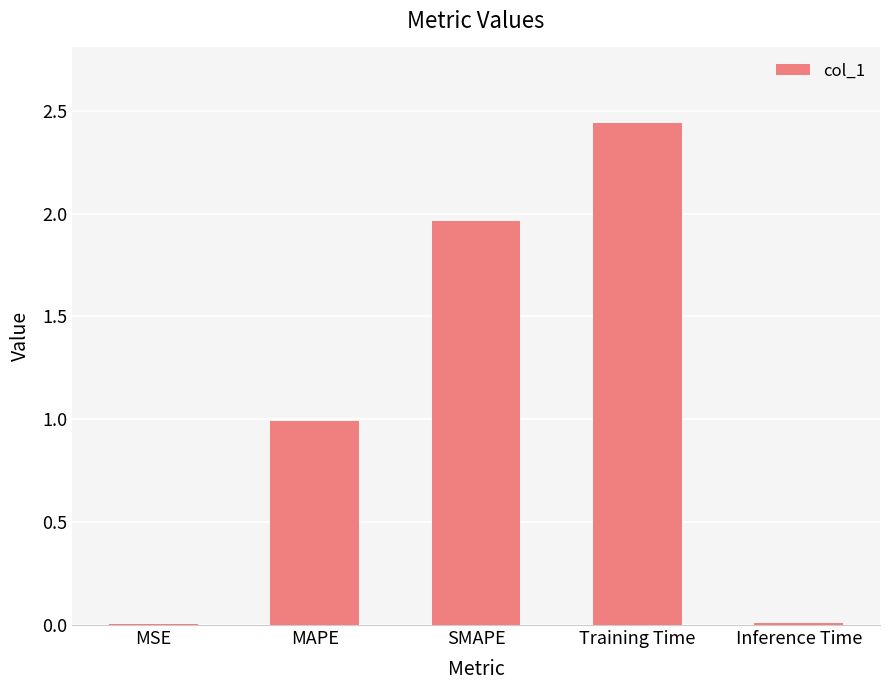

What is the sum of all values?

5.4